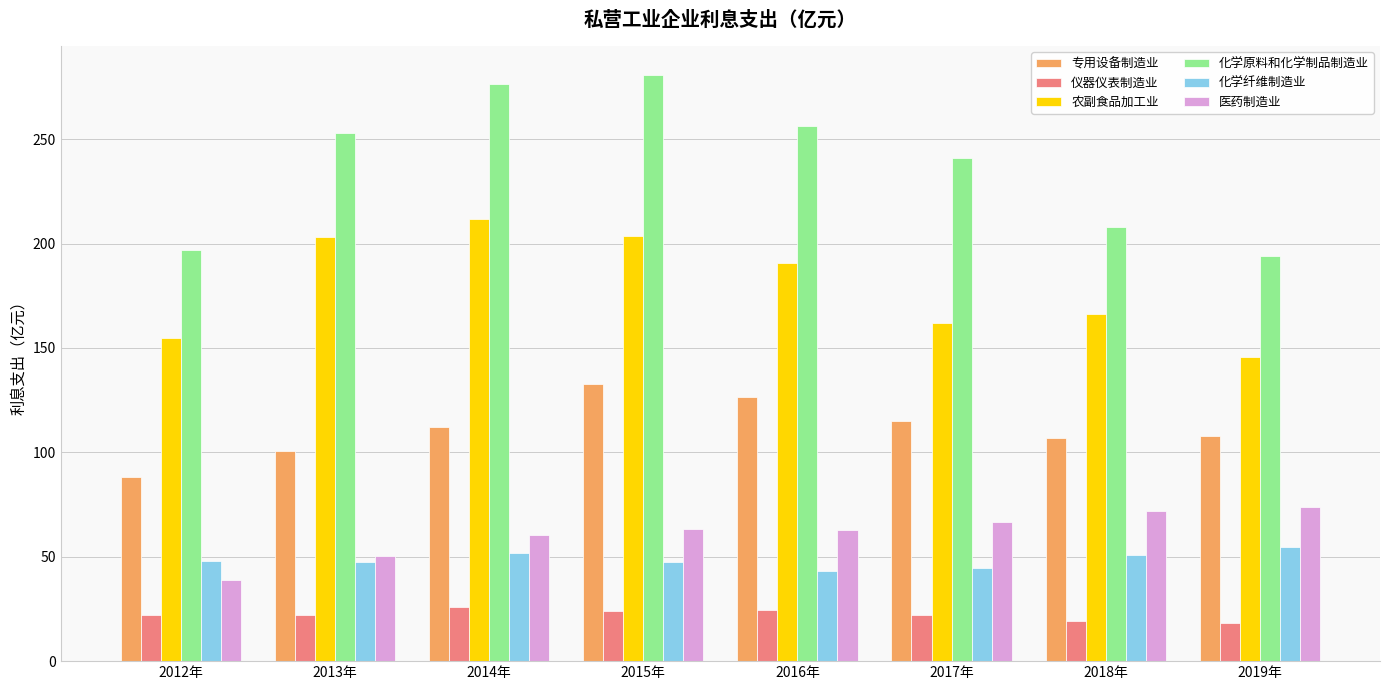

Rank the series at 2019年 from lowest to highest value.

仪器仪表制造业, 化学纤维制造业, 医药制造业, 专用设备制造业, 农副食品加工业, 化学原料和化学制品制造业